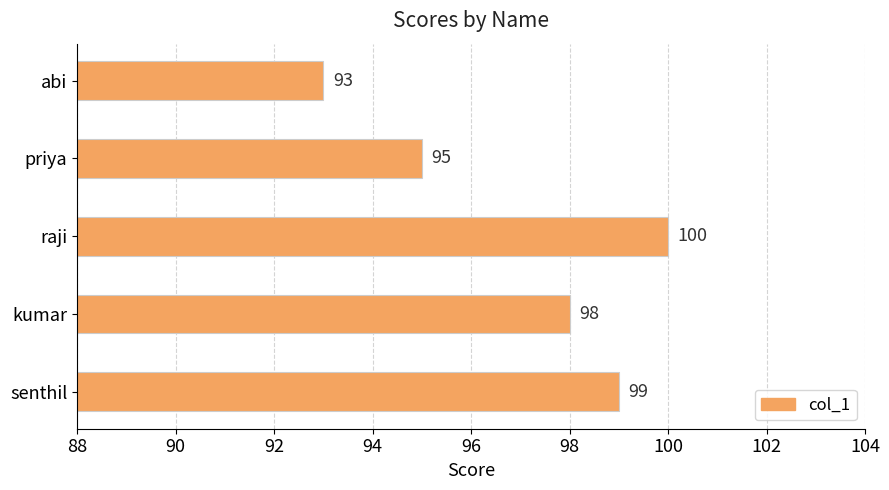

How many values are between 95 and 99?

3